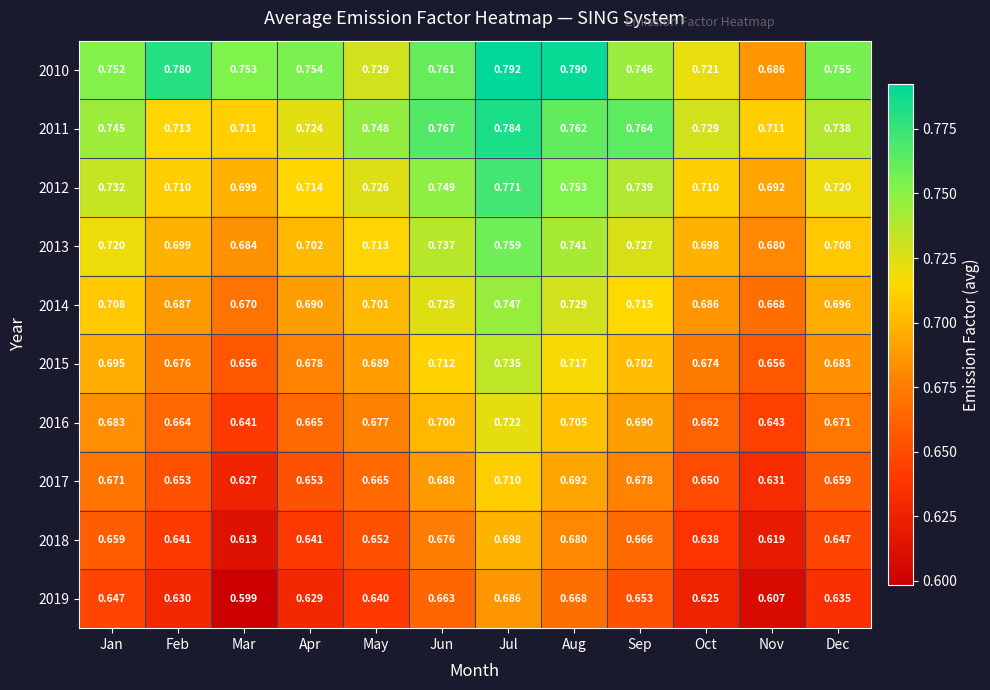

Rank the series by their maximum value, from highest to lowest.

2010, 2011, 2012, 2013, 2014, 2015, 2016, 2017, 2018, 2019